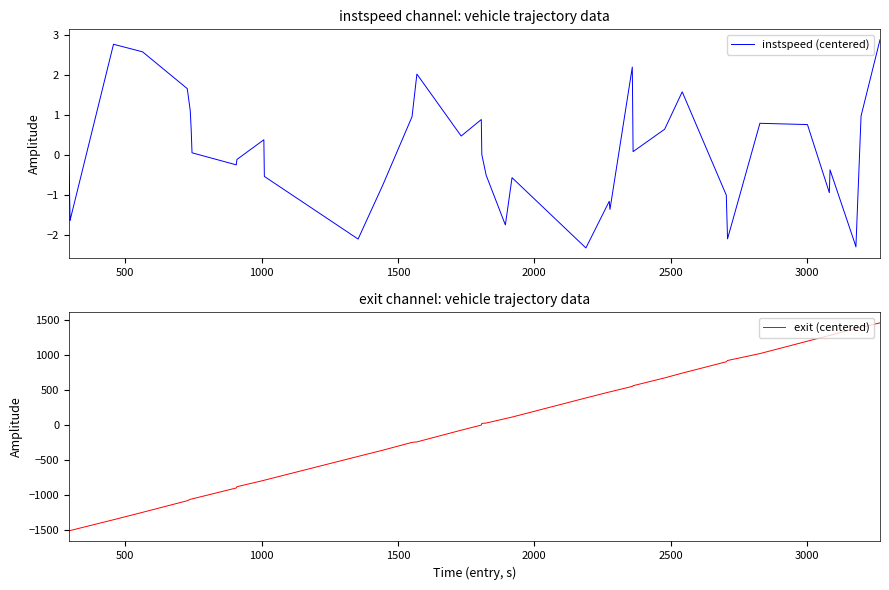

How many times do exit (centered) and instspeed (centered) cross each other?

1